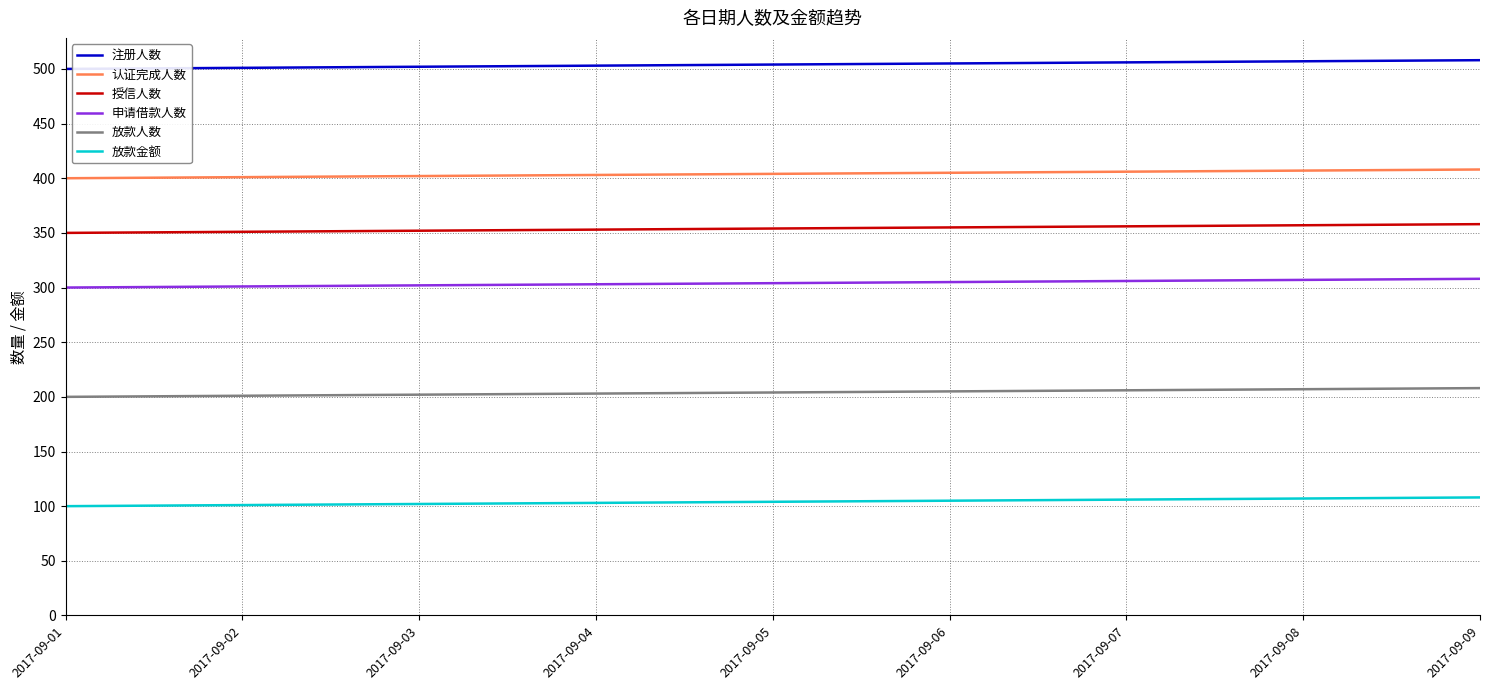

Rank the series by their maximum value, from highest to lowest.

注册人数, 认证完成人数, 授信人数, 申请借款人数, 放款人数, 放款金额